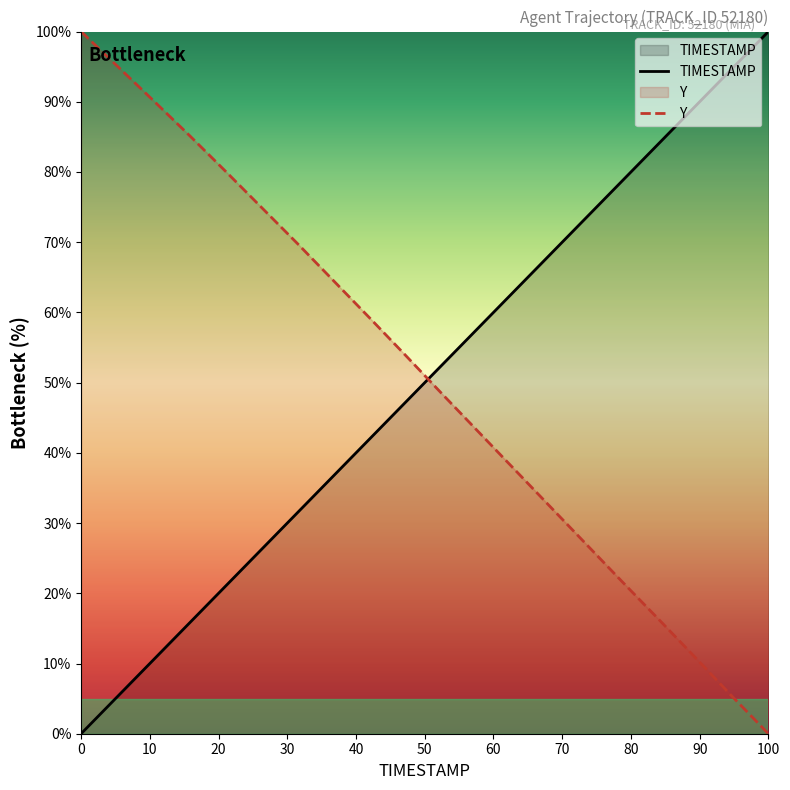

At which label does Y reach its minimum?

100